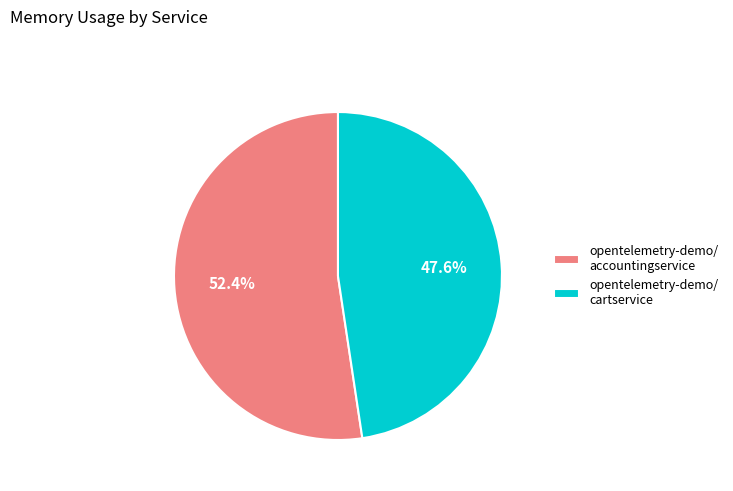

Rank the categories by value from highest to lowest.

opentelemetry-demo/ accountingservice, opentelemetry-demo/ cartservice